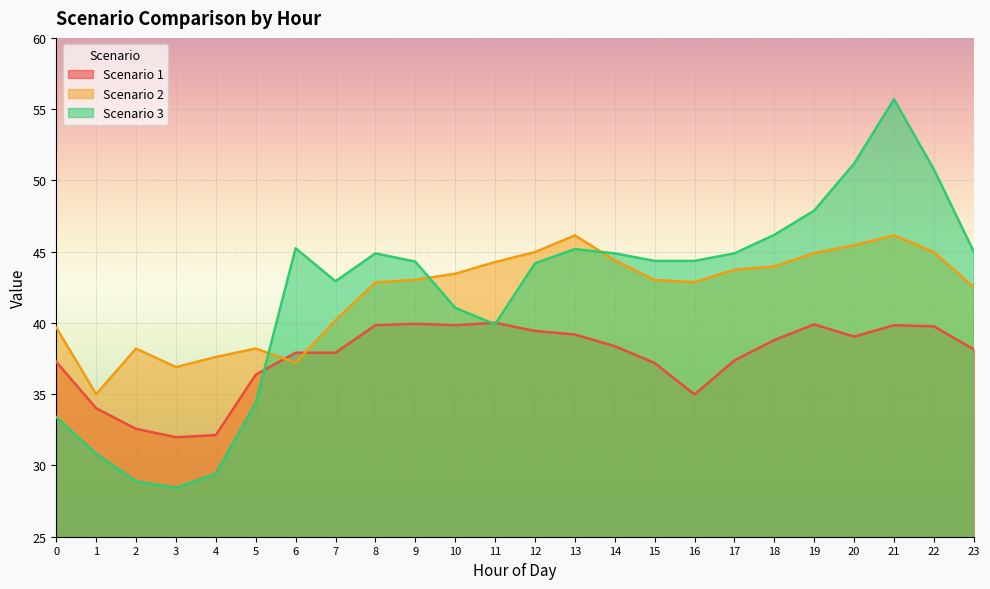

What is the difference between the maximum and minimum values in the Scenario 1 series?

8.0